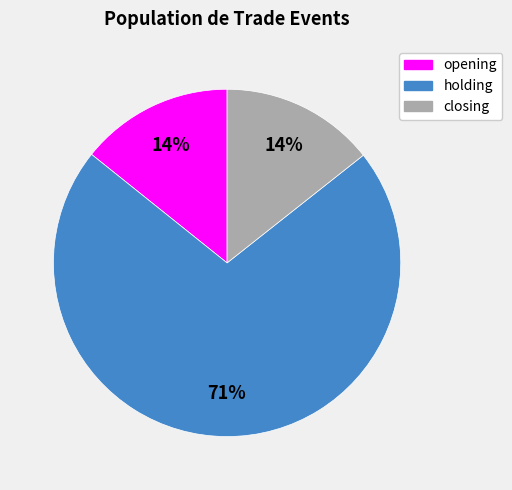

Does any single category account for the majority?

Yes